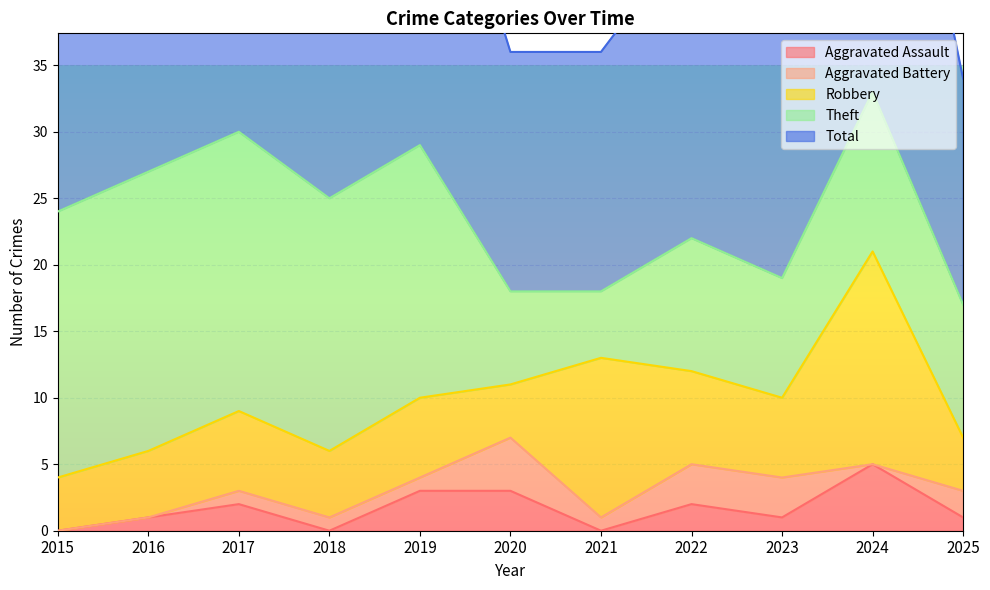

True or false: Aggravated Assault has a value of 3 at 2018.

False